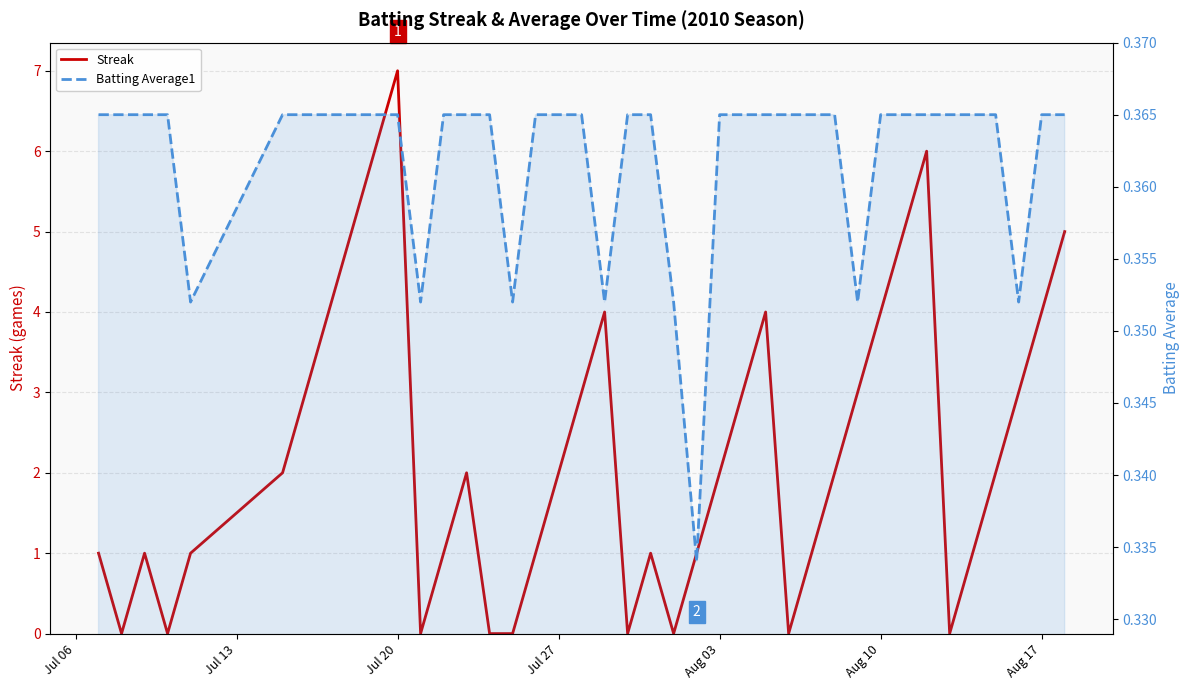

Which category has the highest value in the Batting Average1 series?

Jul 06